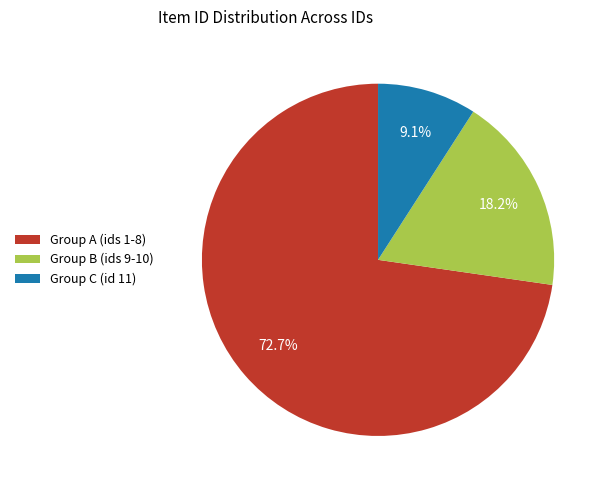

What is the smallest slice in the pie chart?

Group C (id 11)